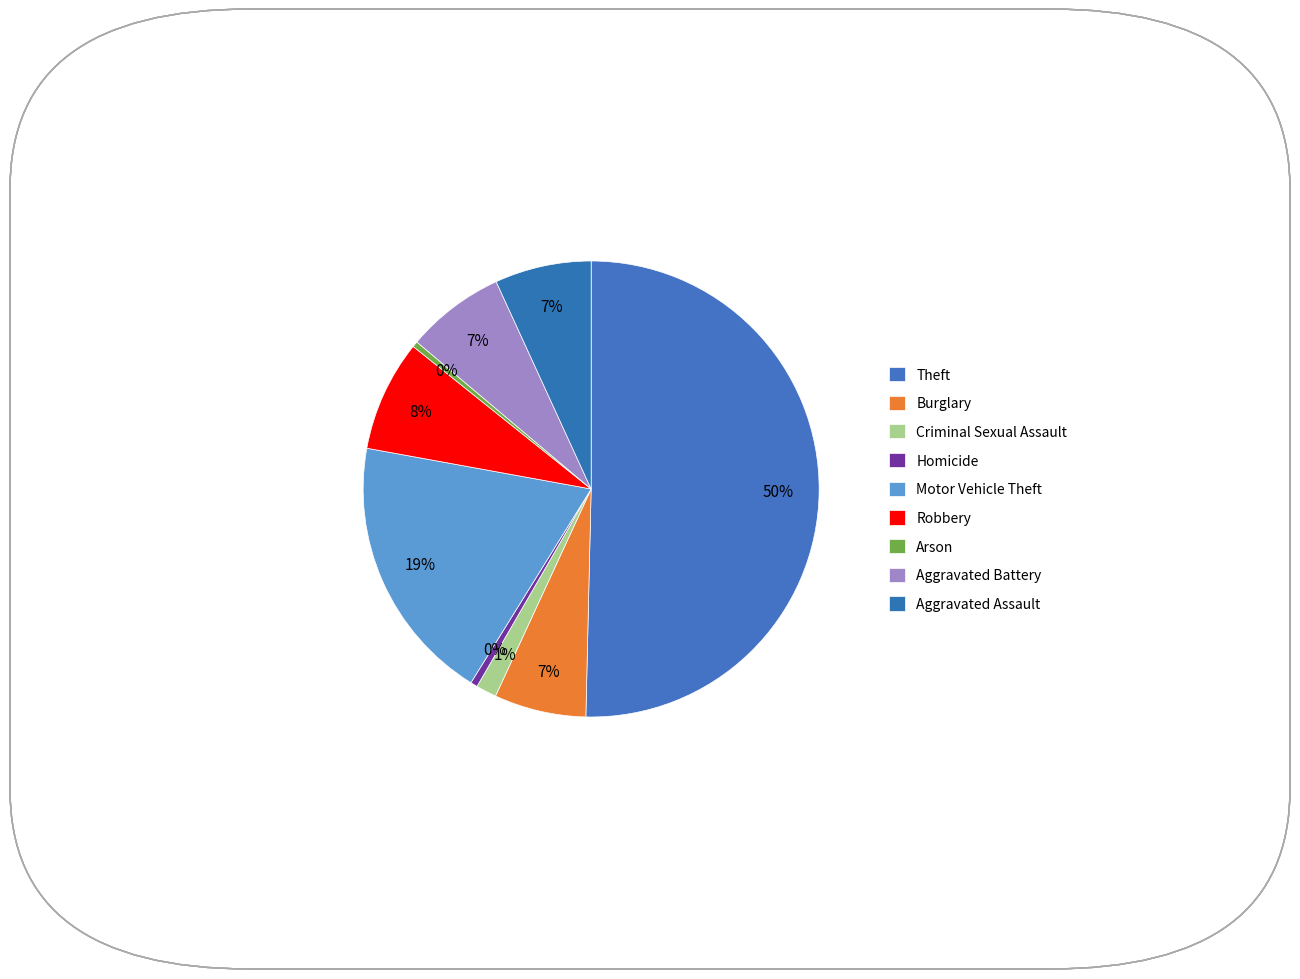

How many segments does this pie chart have?

9